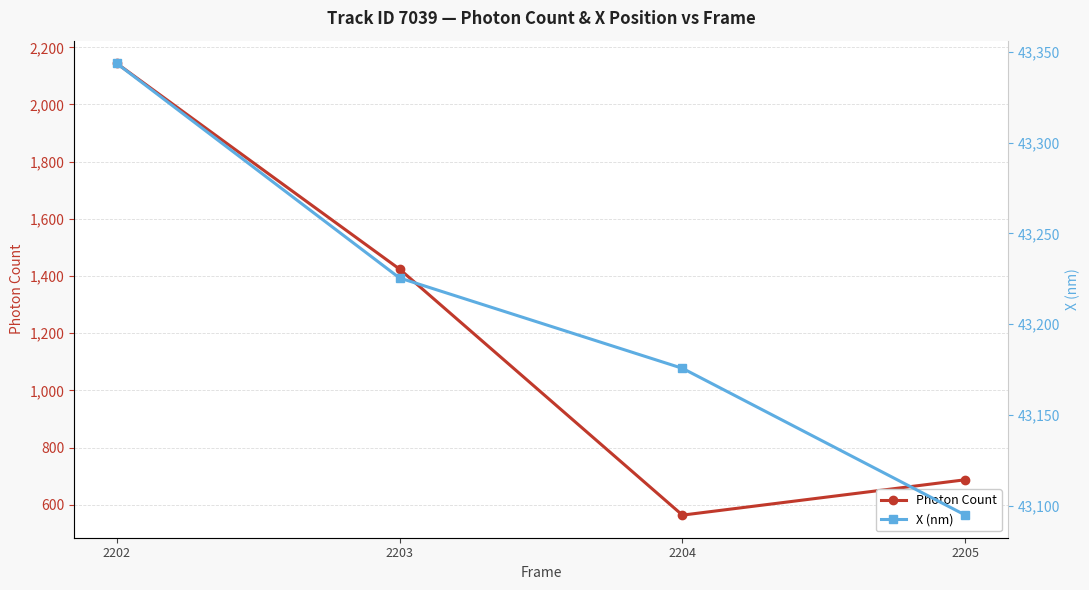

How many lines are shown in the chart?

2